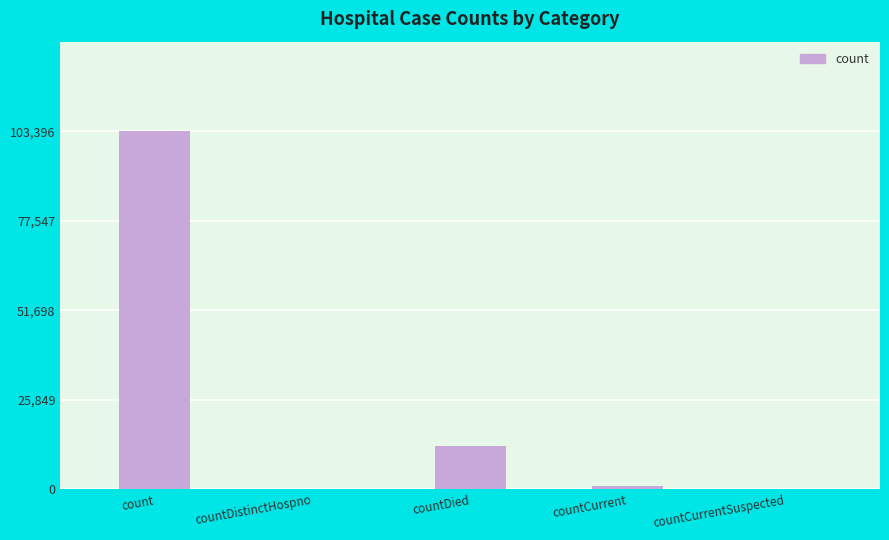

Reading right to left, list all the values displayed in this chart.

0	987	12470	0	103396